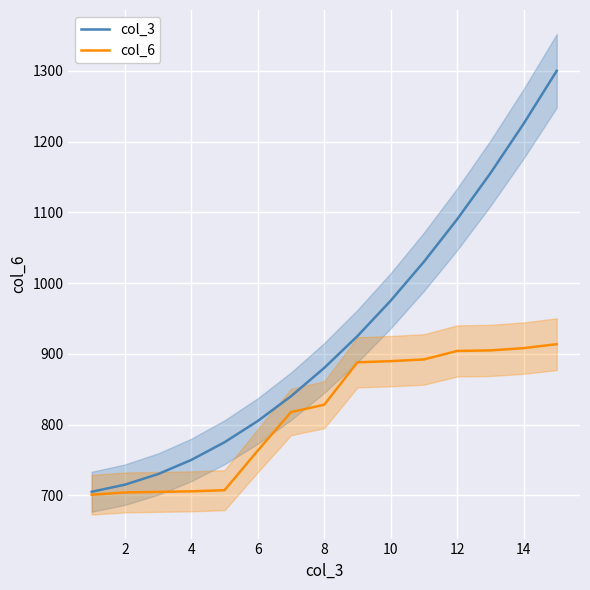

What is the highest value of the col_3 series?

1300.0